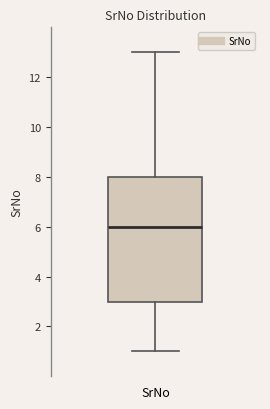

Transcribe this box plot: give where the median line is, the range the box spans, and where the two whiskers end, as read against the y-axis. The values are not printed on the chart, so give them approximately, as read against the axis.

median 6, box 3 to 8, whiskers 1 to 13